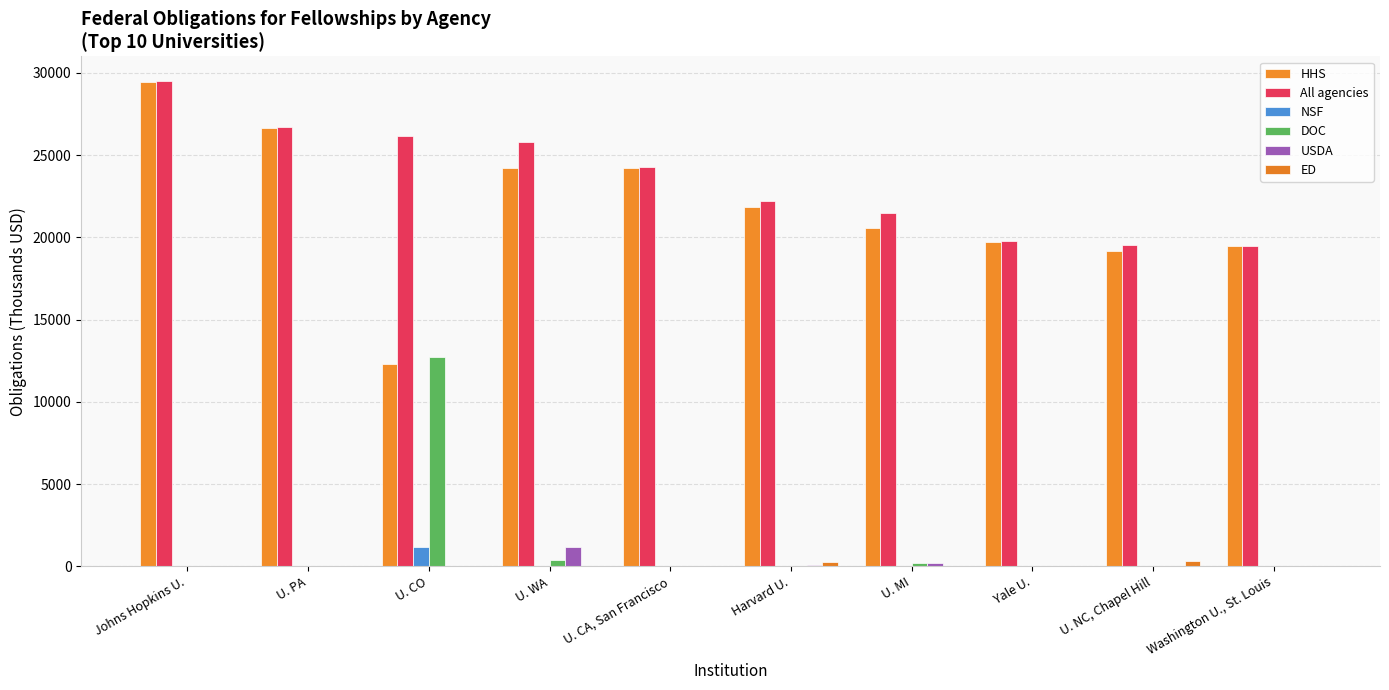

At which category does the chart reach its peak across all series?

Johns Hopkins U.